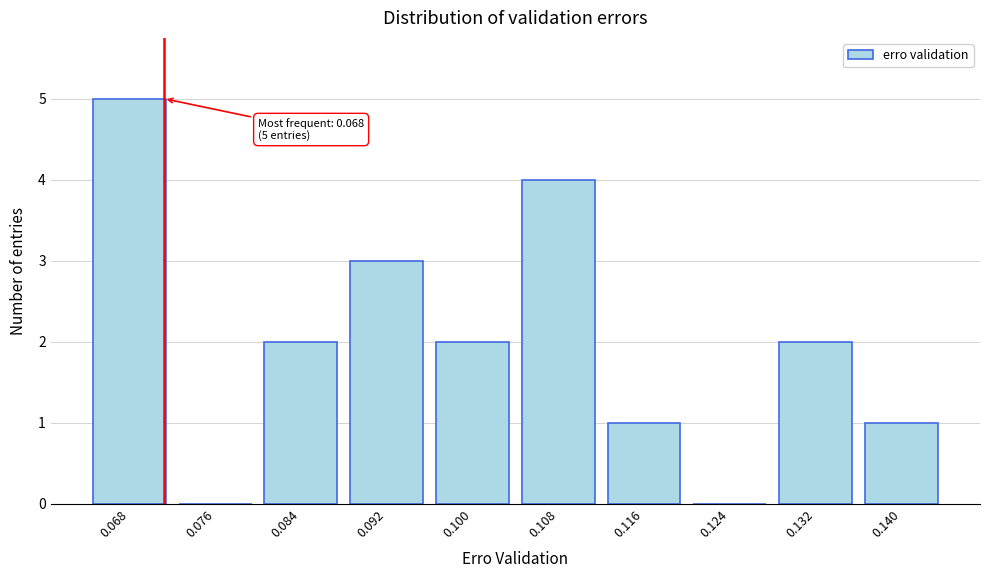

Reading right to left, list all the values displayed in this chart.

0.140=1	0.132=2	0.124=0	0.116=1	0.108=4	0.100=2	0.092=3	0.084=2	0.076=0	0.068=5